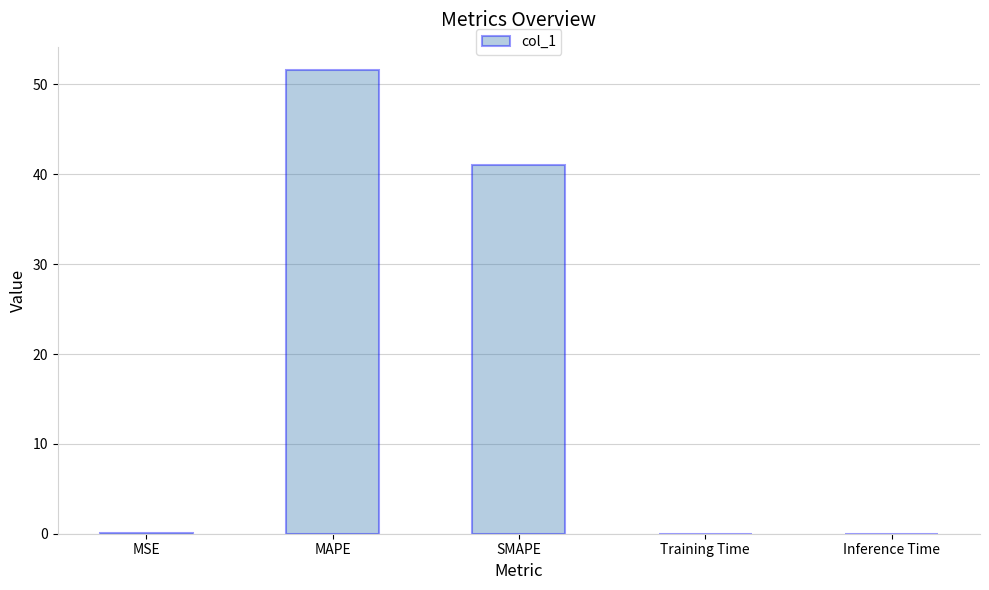

What is the greatest value displayed?

51.6